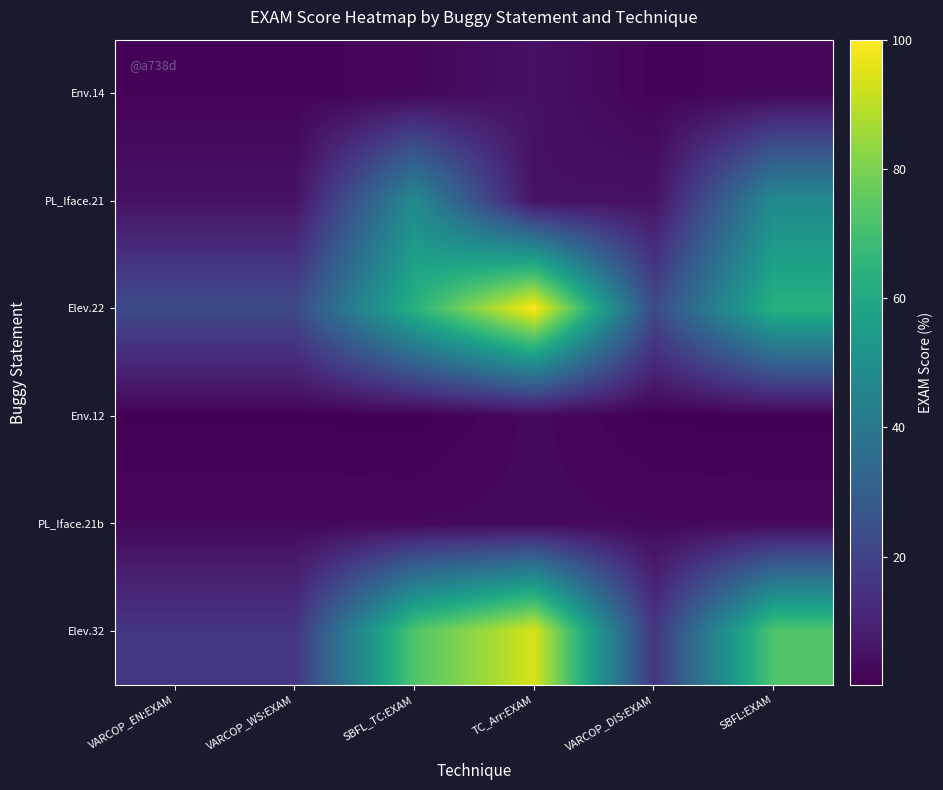

Which series changed the most between VARCOP_WS:EXAM and SBFL:EXAM?

Elev.32